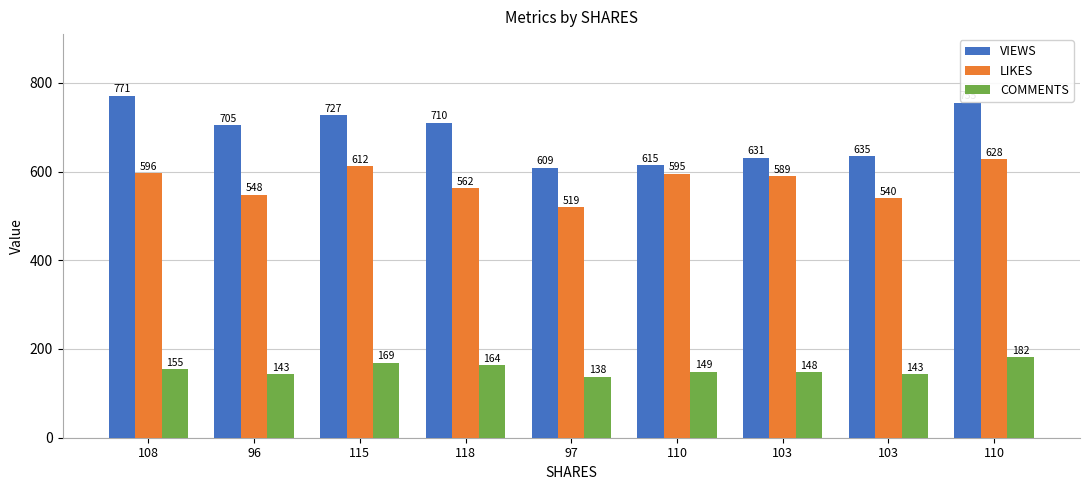

What is the difference between the COMMENTS values at 115 and 103?

21